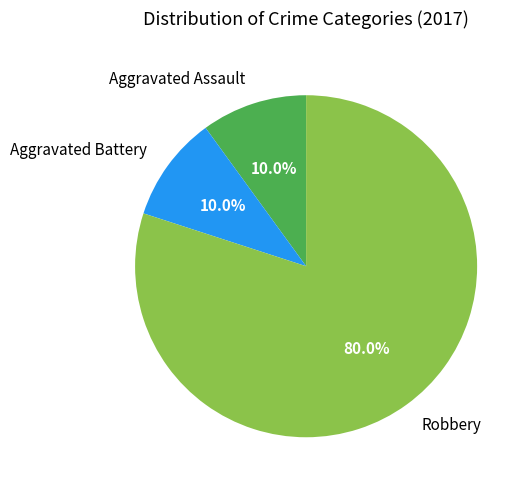

What is the ratio of the value at Robbery to the value at Aggravated Battery?

8.0